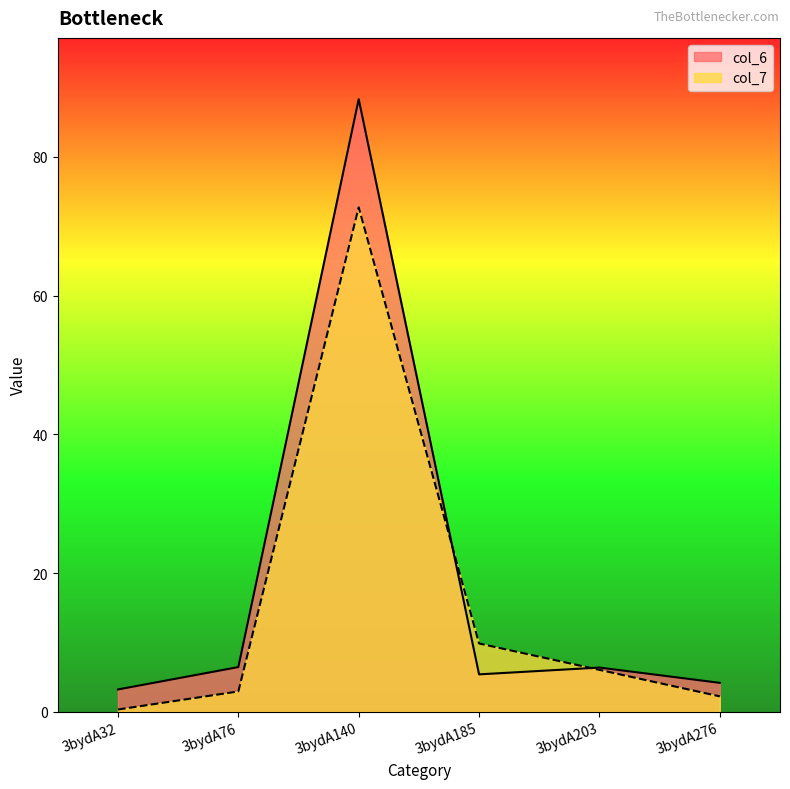

Between which two adjacent categories do col_7 and col_6 first intersect?

3bydA140 and 3bydA185